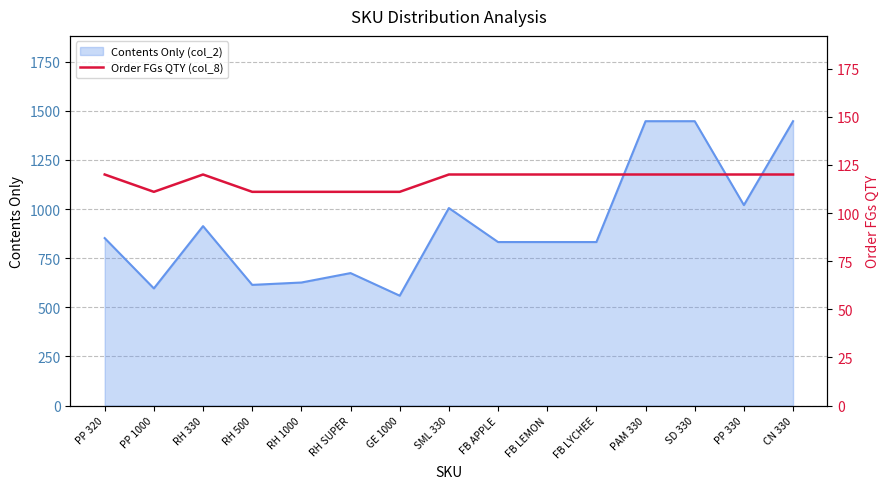

Is it true that Contents Only (col_2) equals 1600 at RH 330?

False